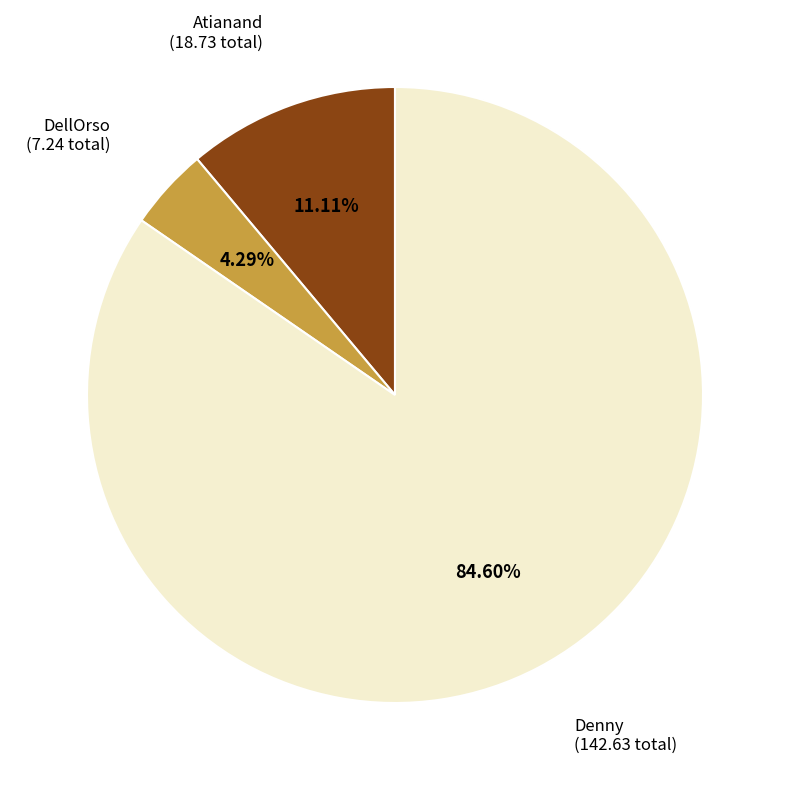

Is there any slice that represents more than half of the pie?

Yes